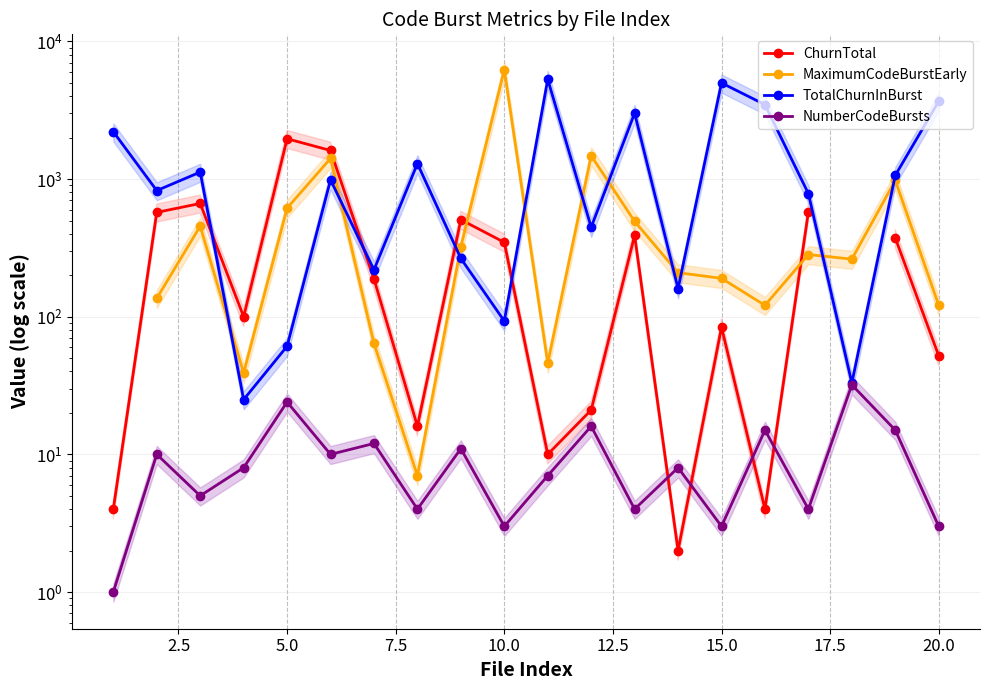

True or false: ChurnTotal and NumberCodeBursts intersect in this chart.

True